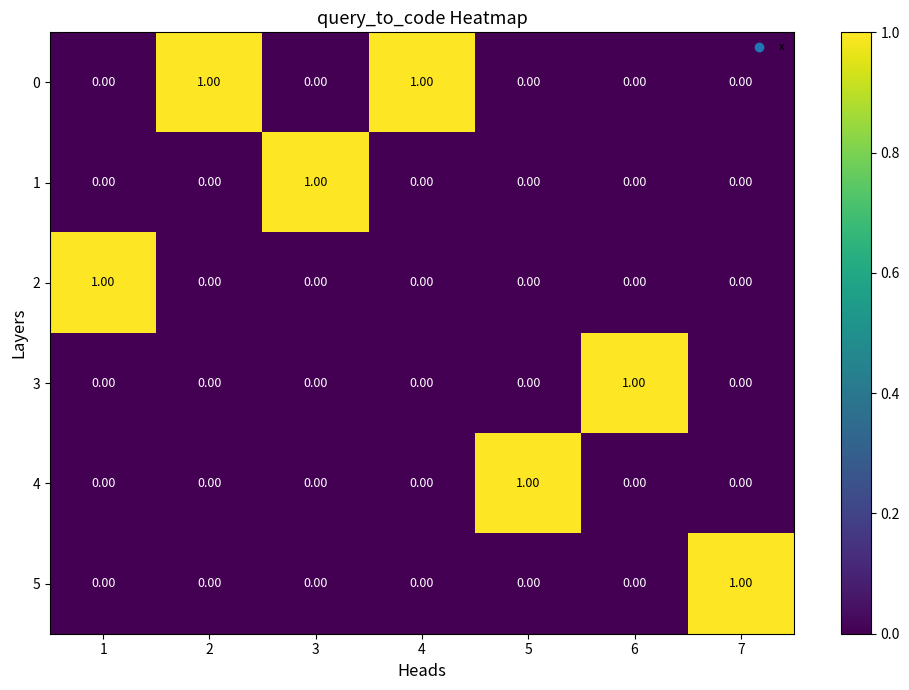

What is the total value across all series at 7?

1